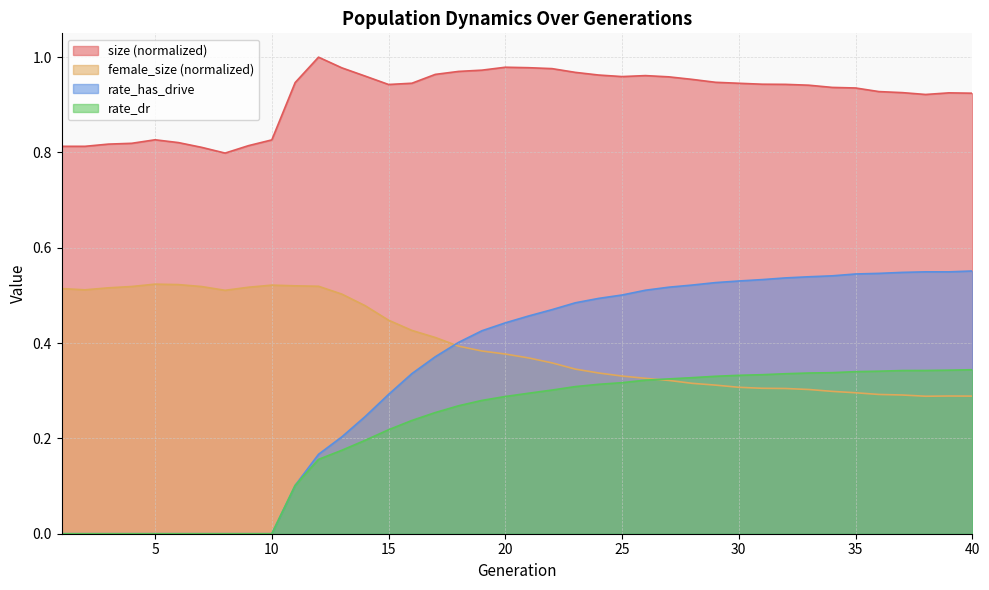

What is the average value of the size series?

0.9